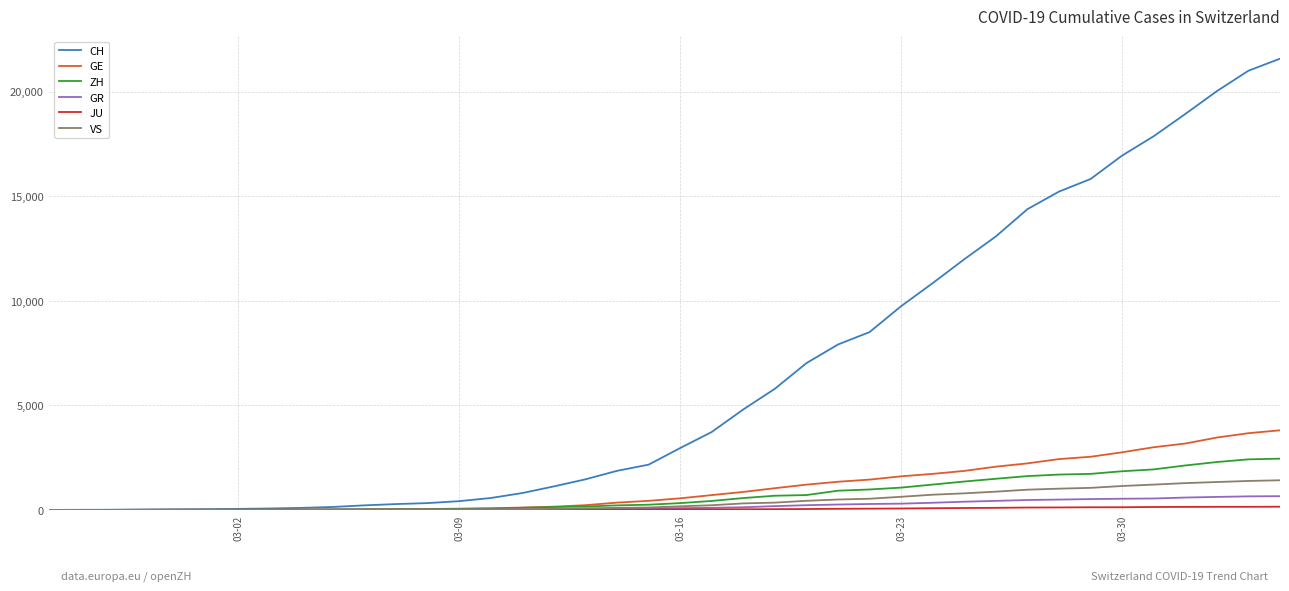

At how many categories does at least one series exceed 4419?

18